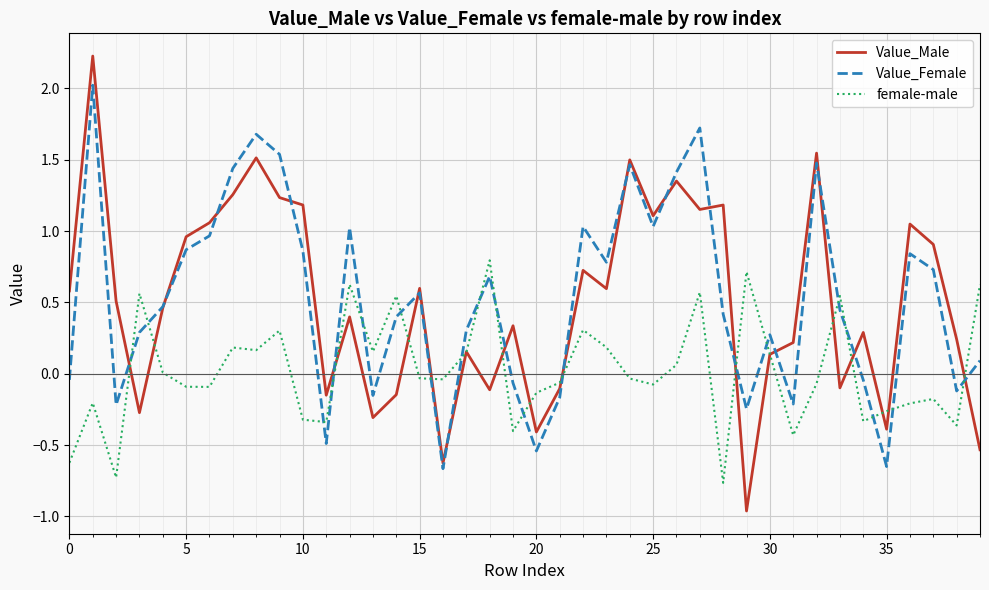

List the series in order of their peak value, highest first.

Value_Male, Value_Female, female-male